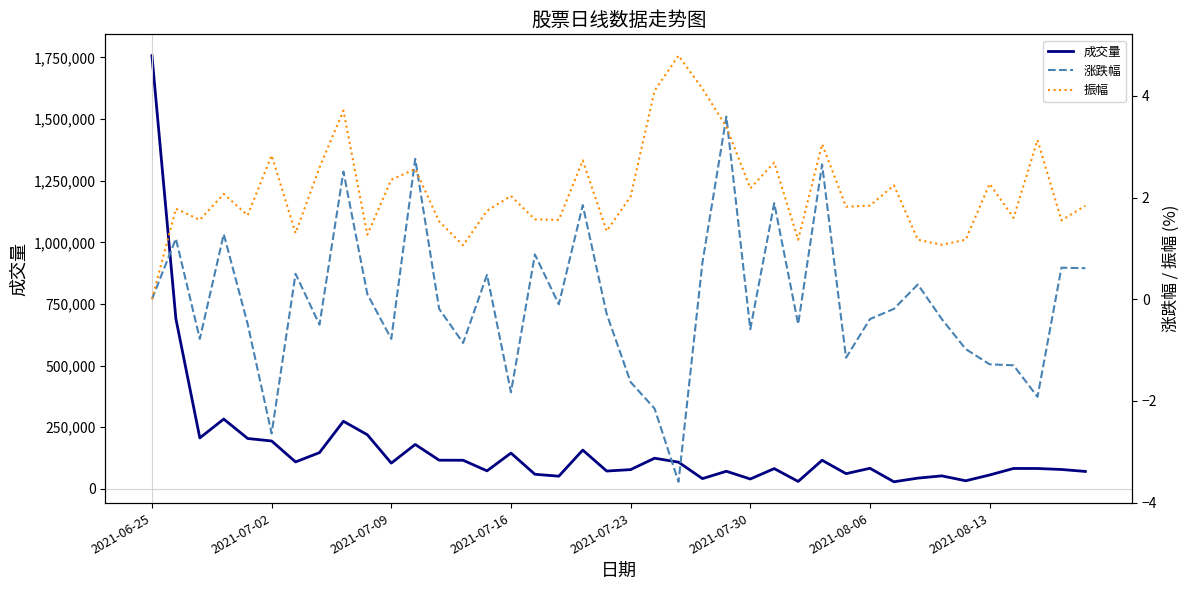

What is the highest value of the 成交量 series?

1757206